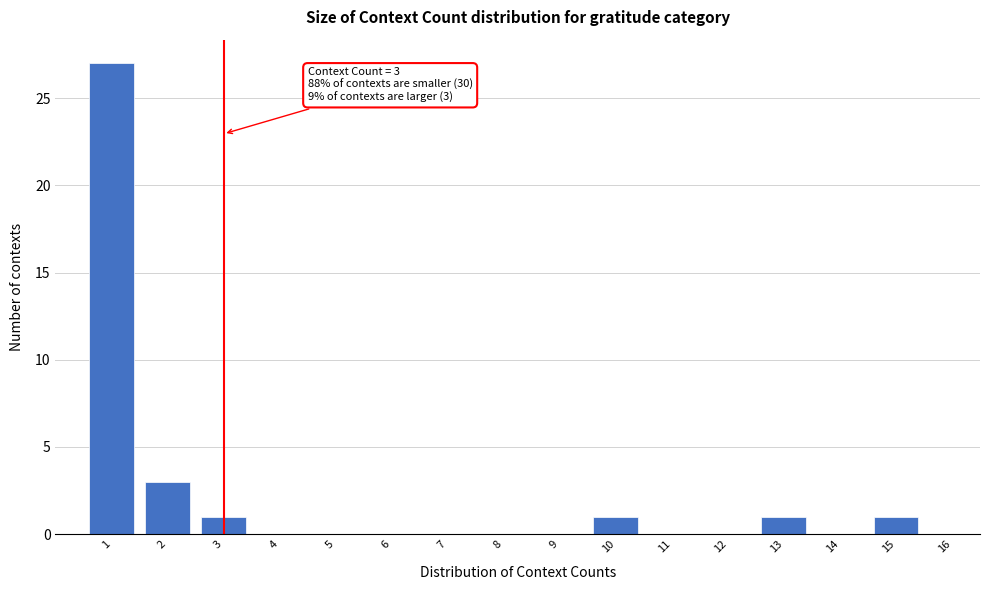

Over which range of the x-axis is the bar tallest?

0.5 to 1.5